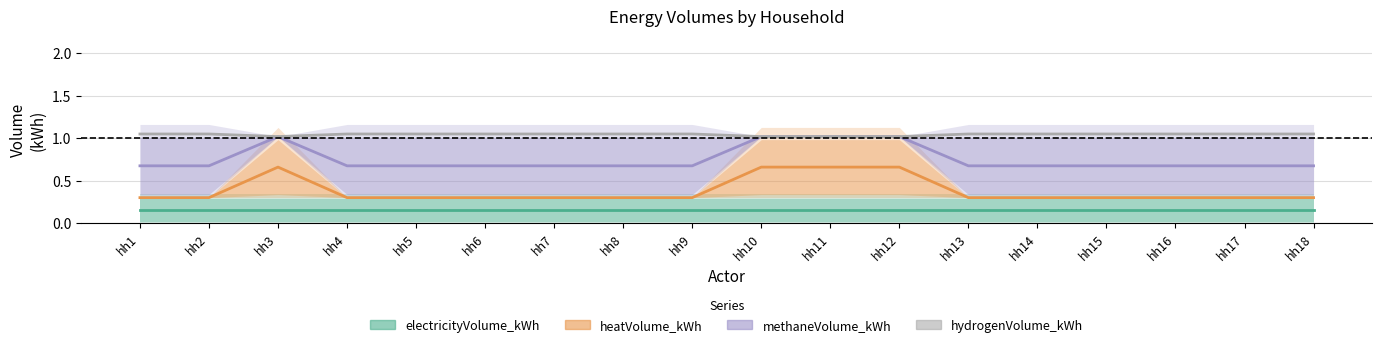

Which label corresponds to the smallest value in the chart?

hh1